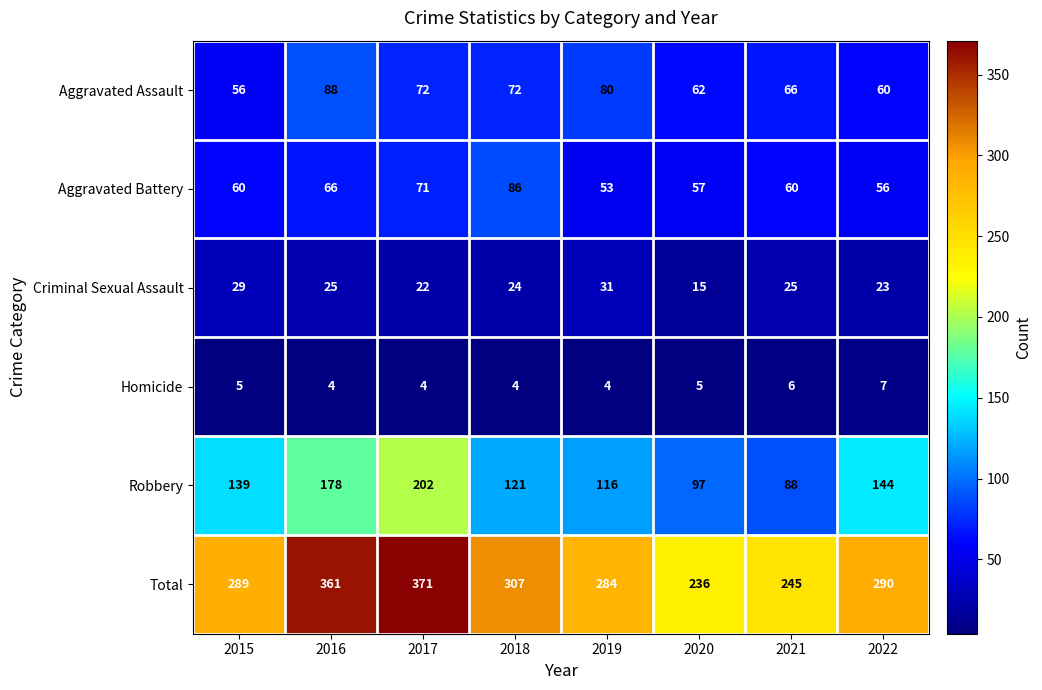

True or false: Aggravated Battery has a value of 66 at 2016.

True